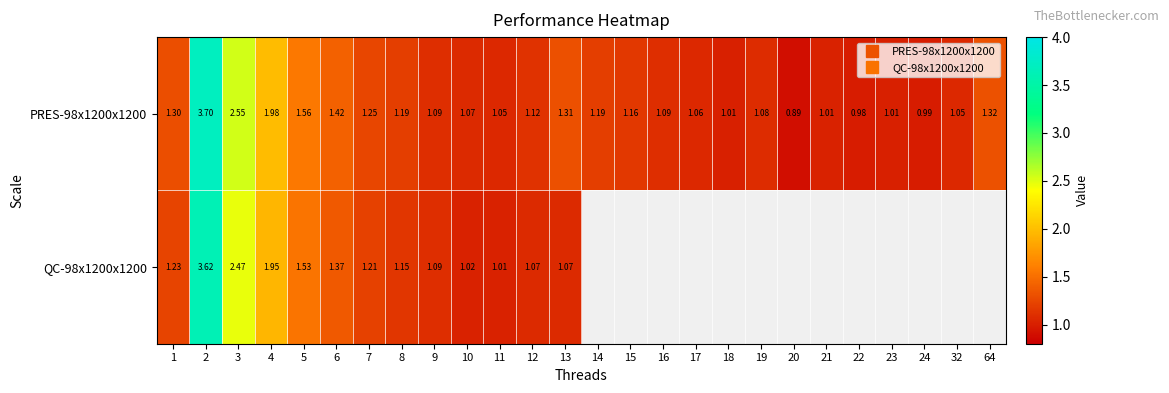

Is it true that QC-98x1200x1200 equals 1.9 at 7?

False